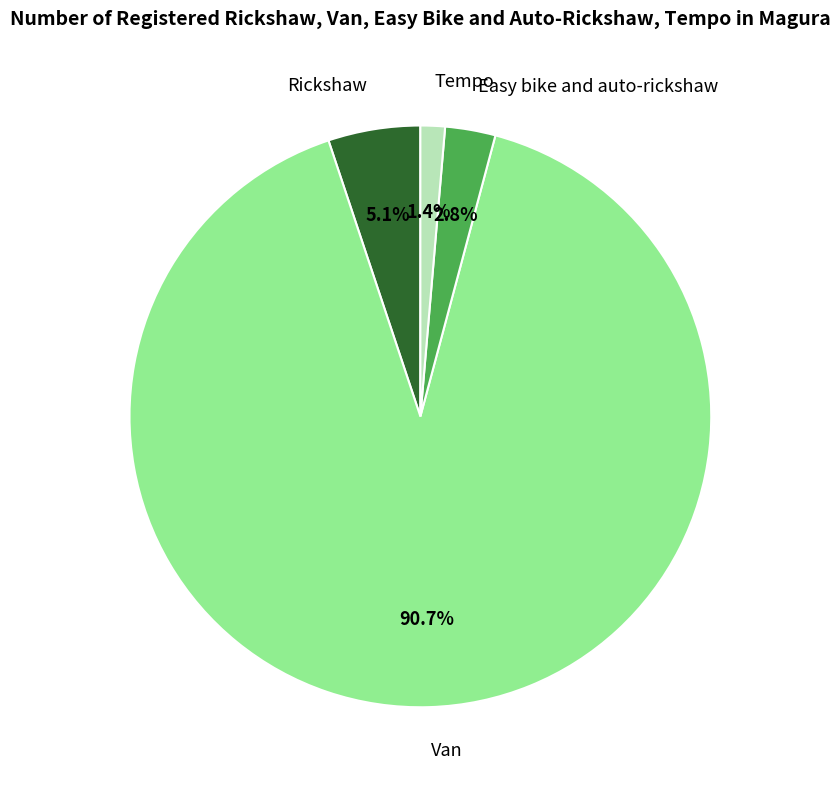

What percentage is the Easy bike and auto-rickshaw slice, to the nearest percent?

3%